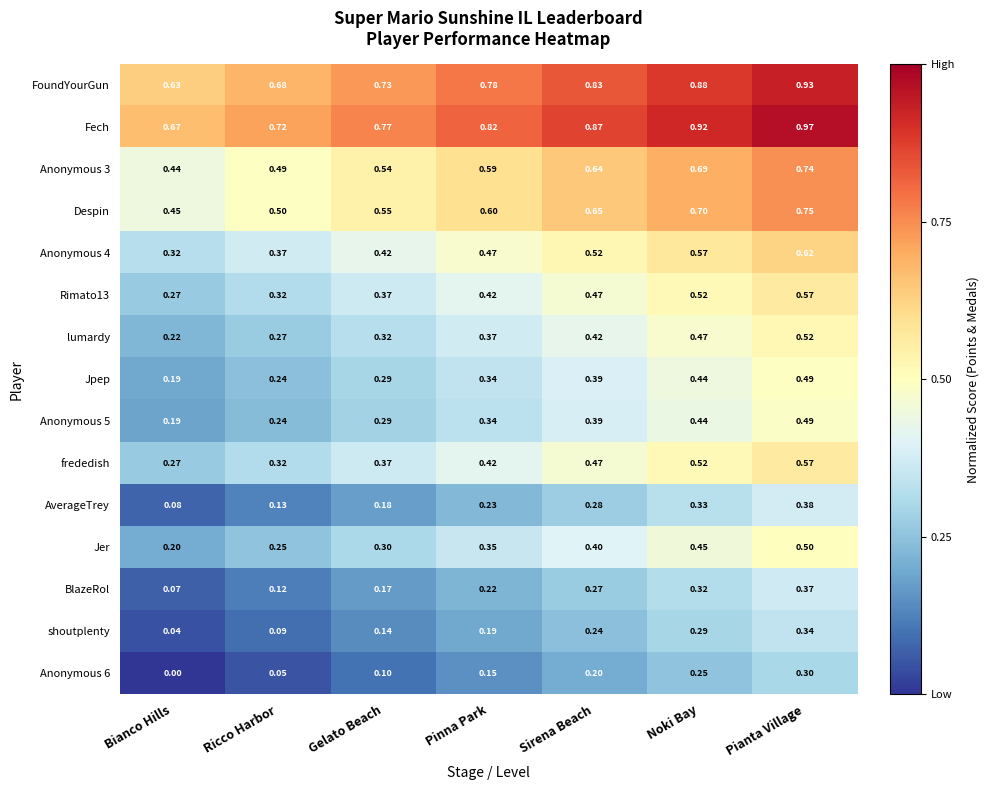

Which label corresponds to the largest value in the chart?

Pianta Village